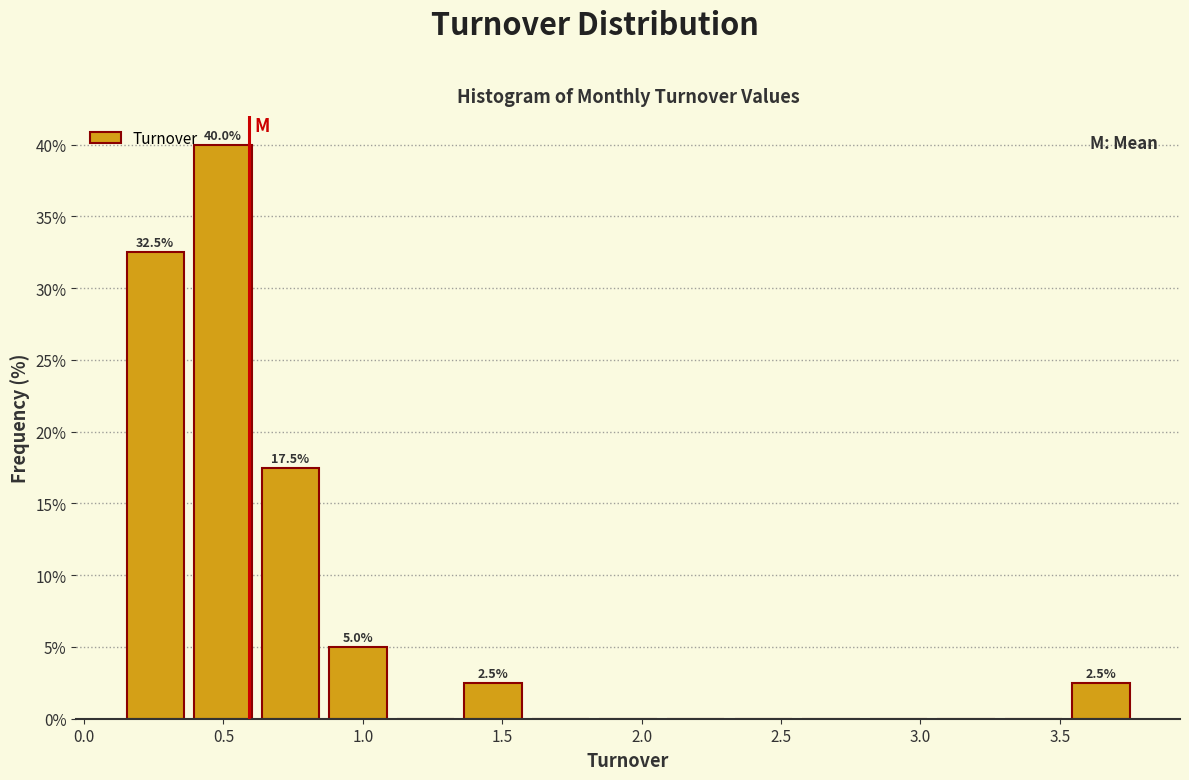

Which range on the x-axis has the tallest bar?

0.40 to 0.60